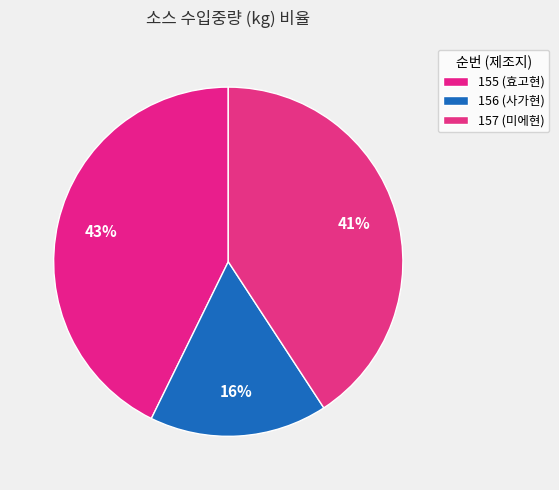

To the nearest percent, what is the difference between the largest and smallest slice percentages?

26%